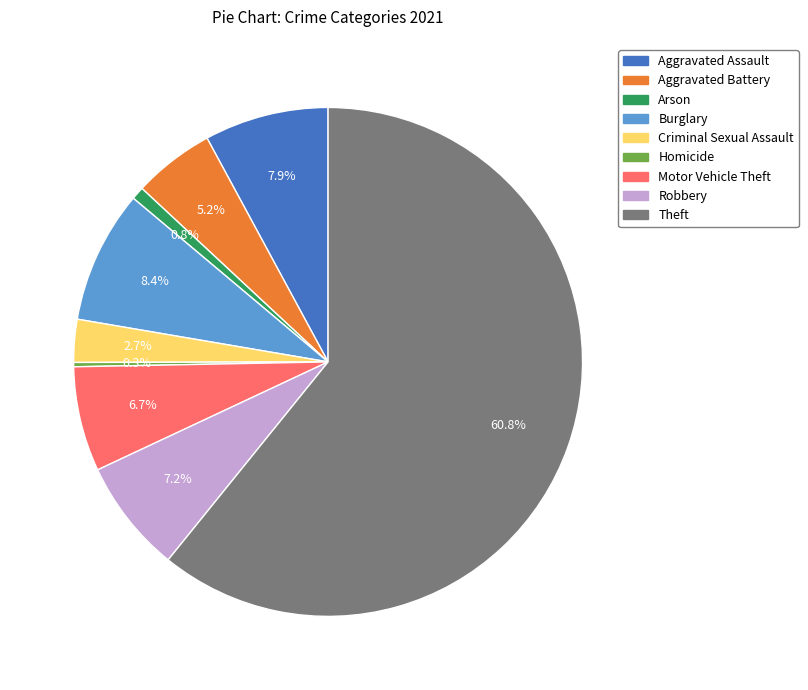

Which category has the biggest portion of the pie?

Theft